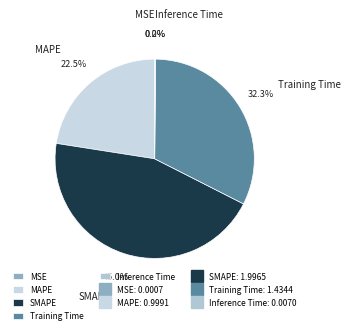

Approximately how many times larger is the value at MAPE compared to Training Time?

0.7